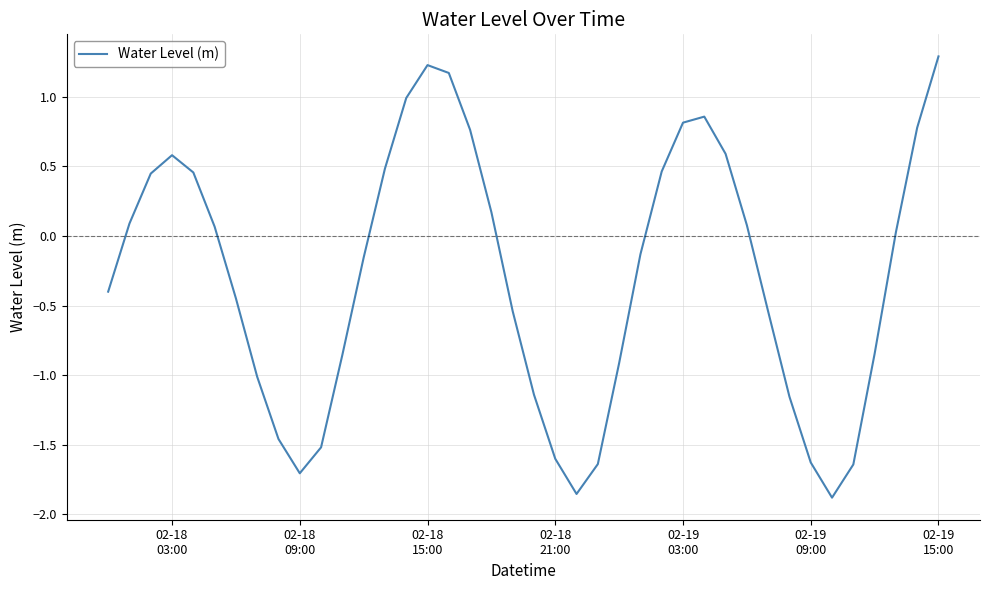

What is the difference between the maximum and minimum values?

3.2